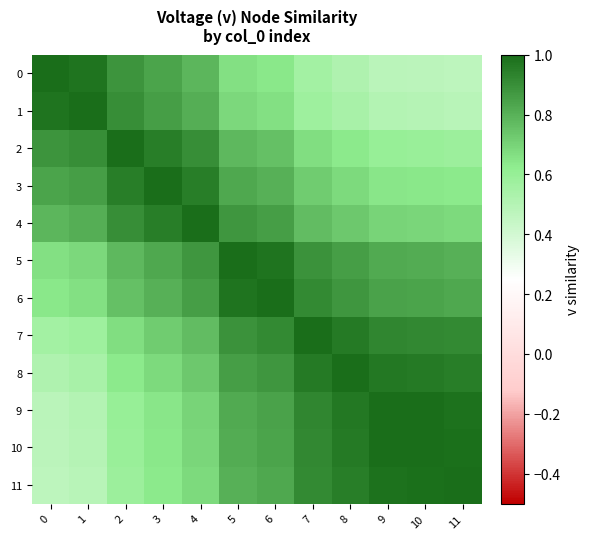

What is the total value across all series at 7?

9.8